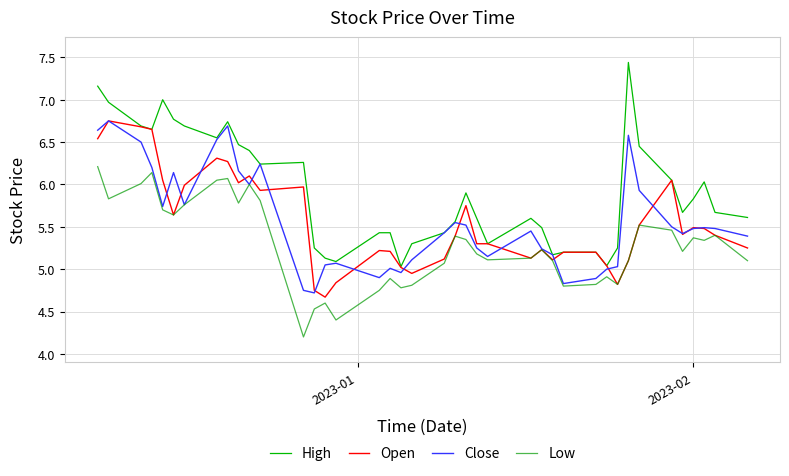

What is the minimum value for Close?

4.7